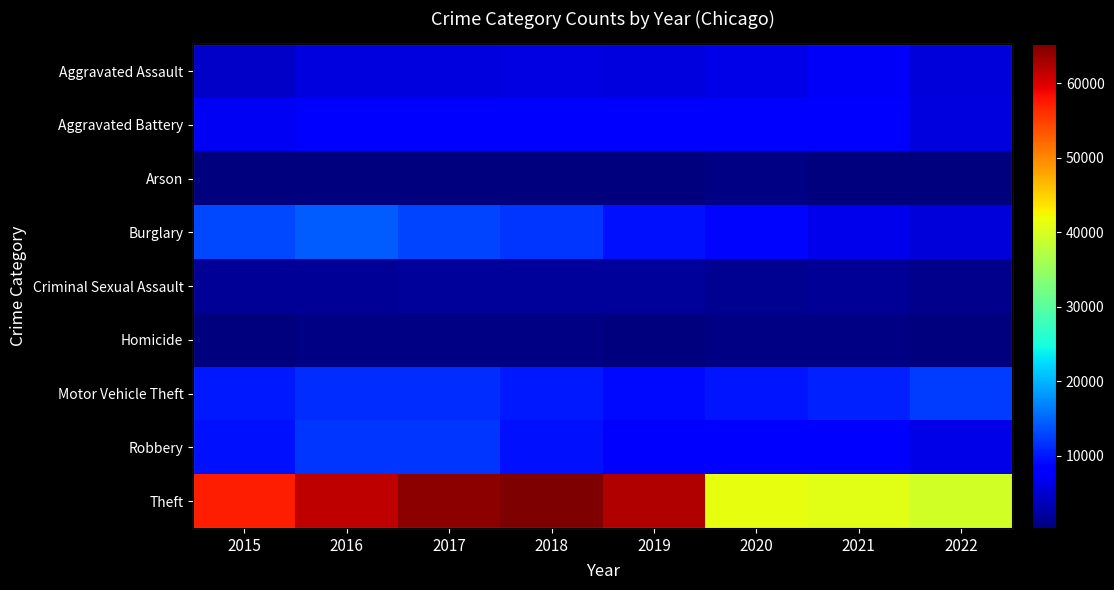

At which category is the sum across all series the highest?

2017